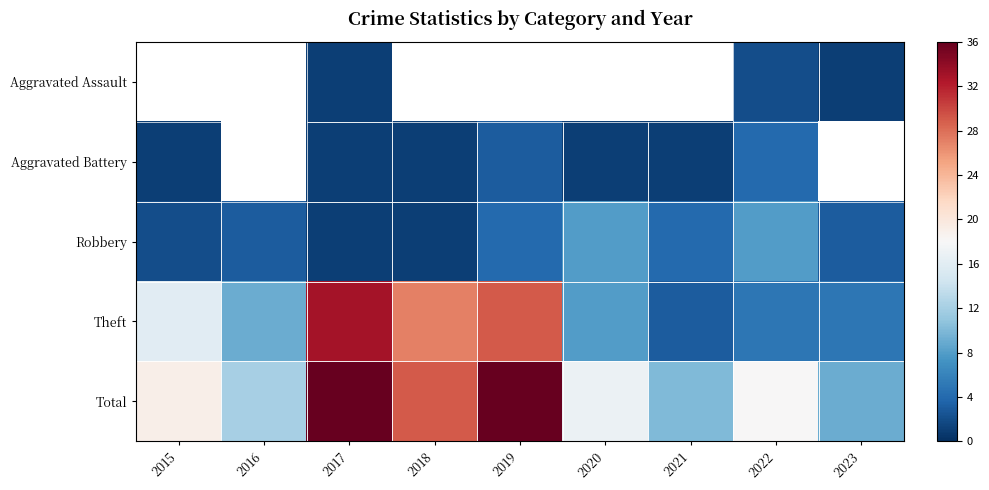

At which label is Theft closest to 18?

2015